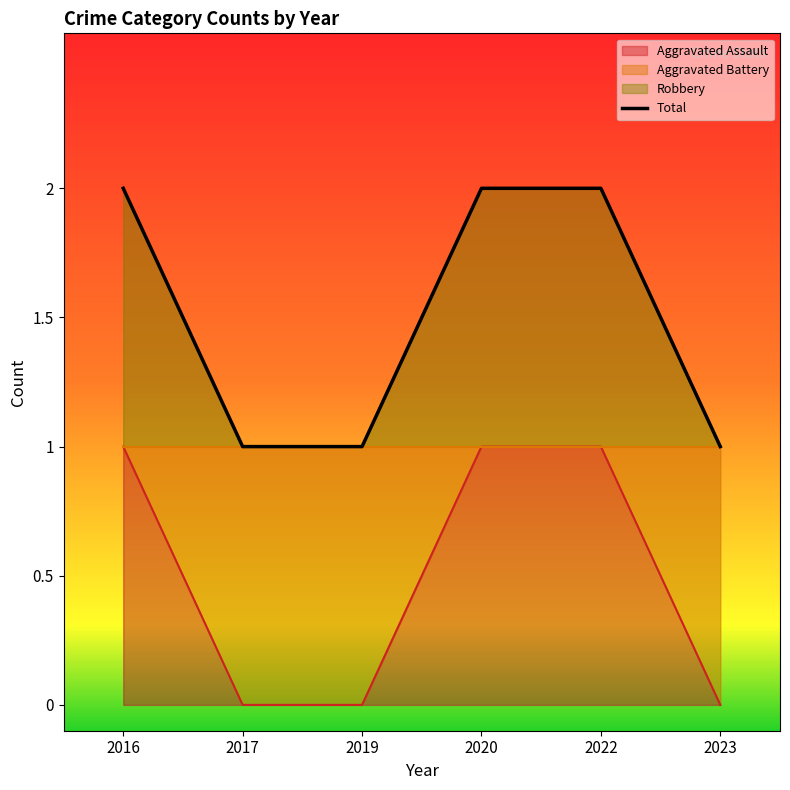

How many Aggravated Assault values are between 0 and 1?

6